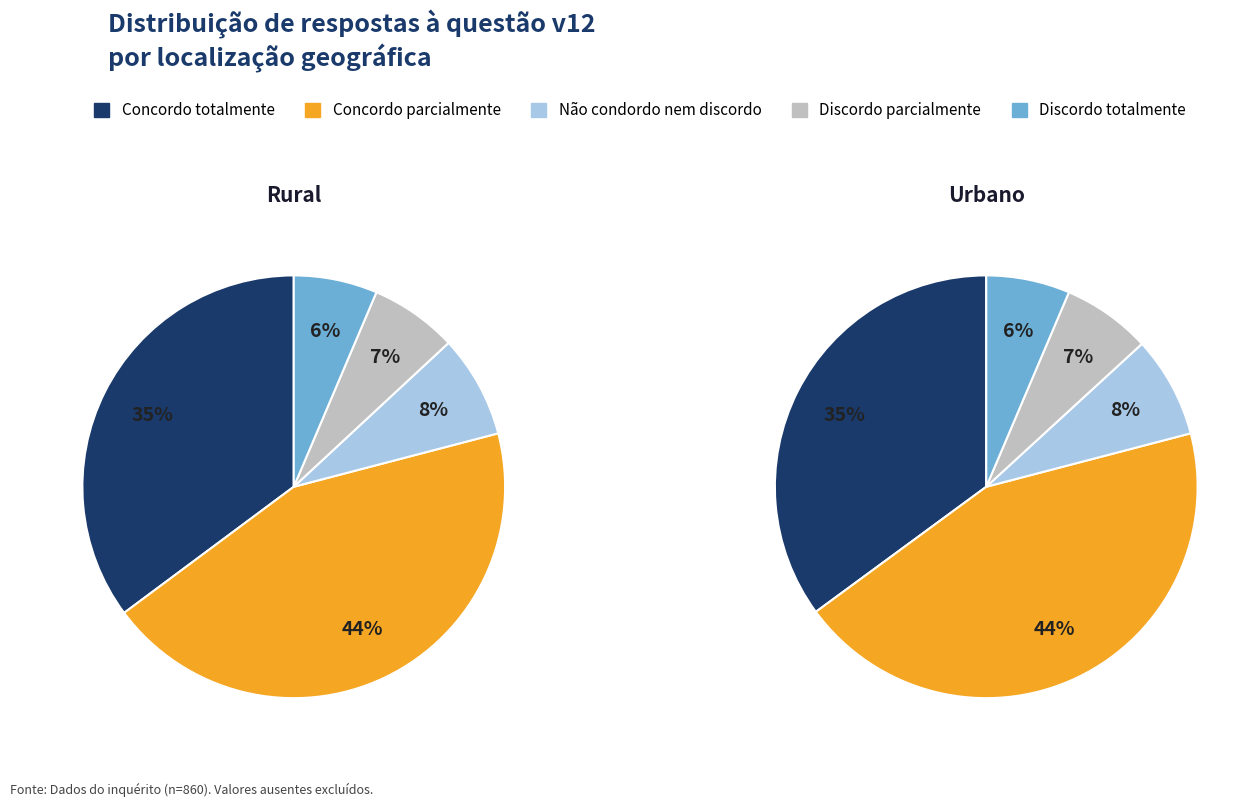

To the nearest percent, what is the average slice percentage?

20%